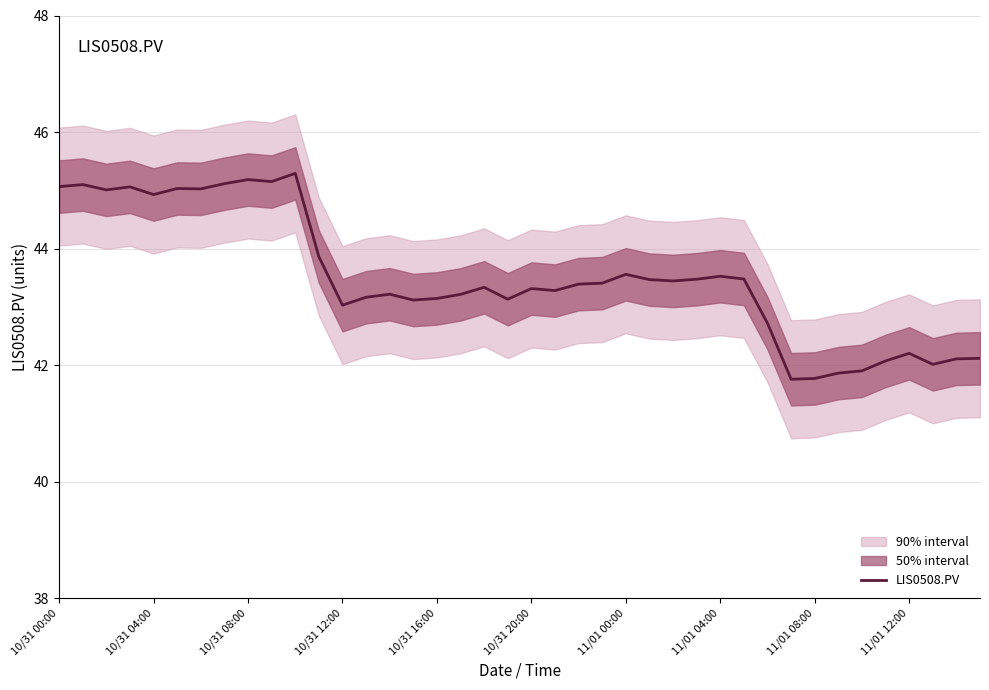

How many values exceed 43?

30